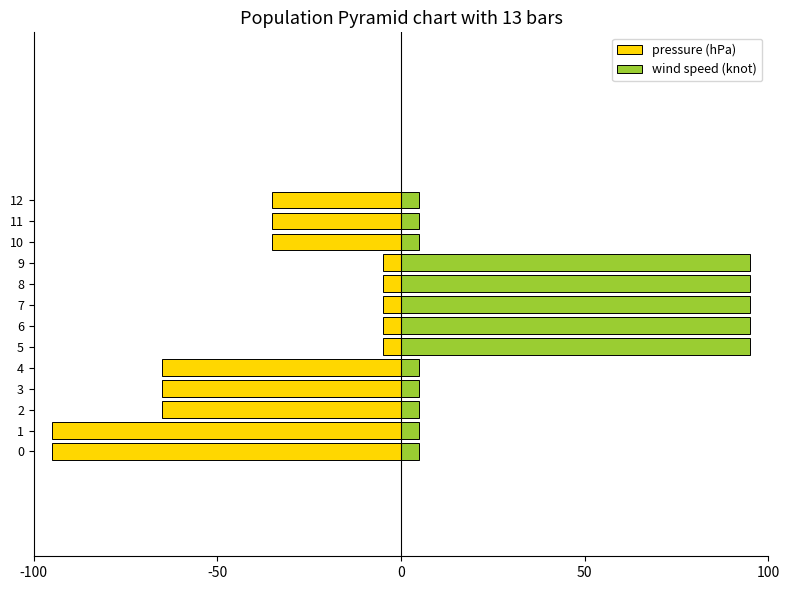

How many data points in pressure (hPa) are less than -34?

8